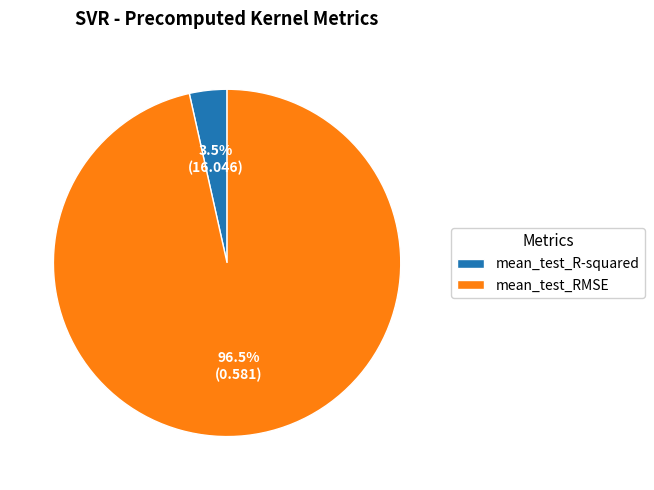

To the nearest percent, what is the difference between the mean_test_RMSE and mean_test_R-squared slice percentages?

93%